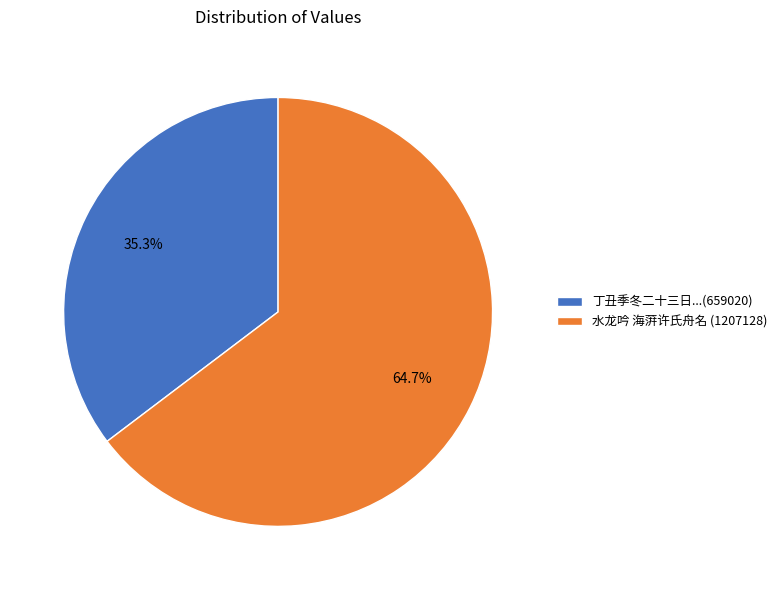

Between 水龙吟 海蓱许氏舟名 (1207128) and 丁丑季冬二十三日...(659020), which is larger?

水龙吟 海蓱许氏舟名 (1207128)